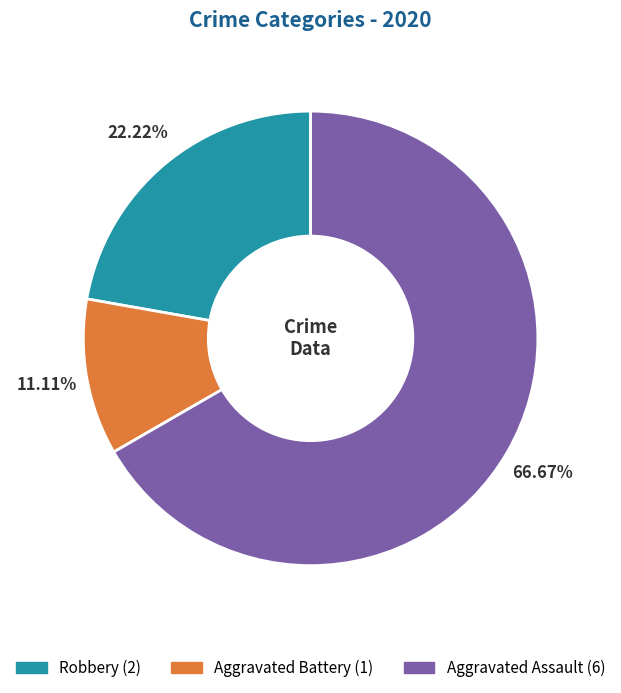

How many slices are in this pie chart?

3